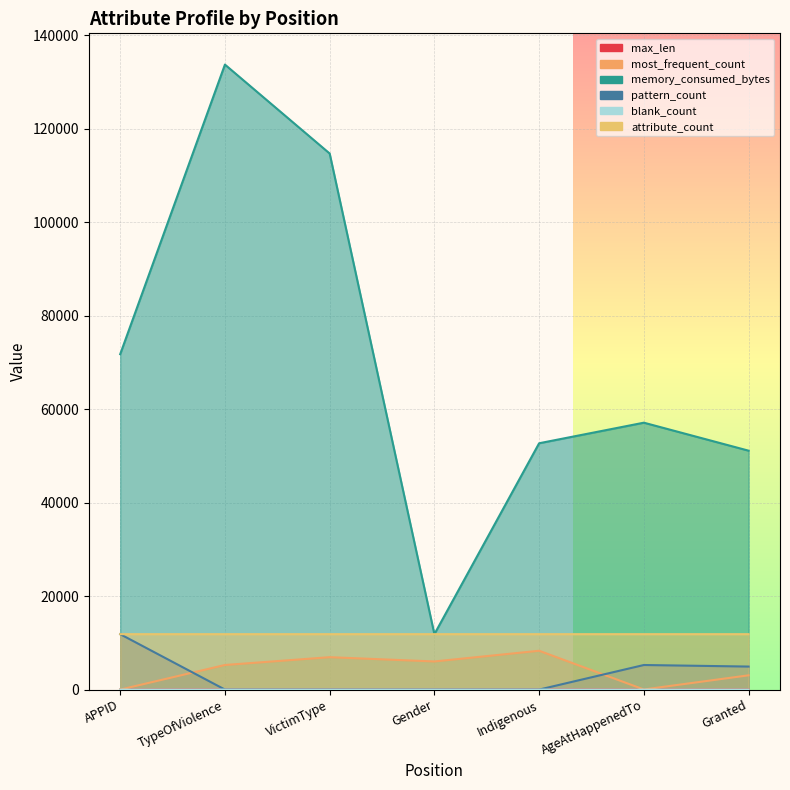

List the series in order of their peak value, highest first.

memory_consumed_bytes, attribute_count, pattern_count, most_frequent_count, max_len, blank_count